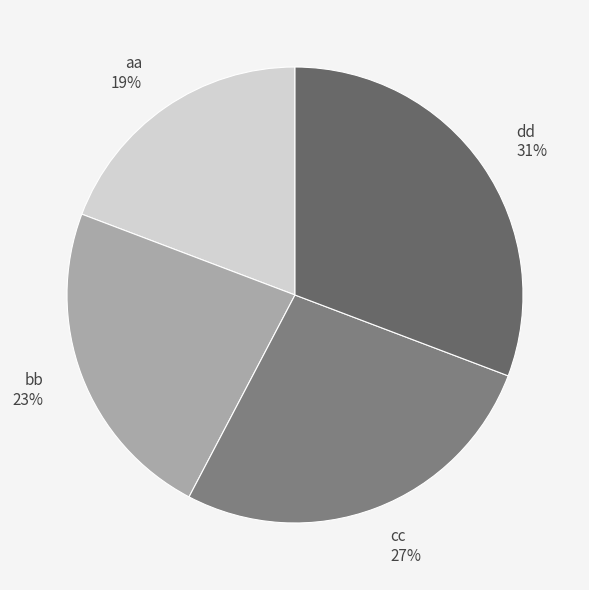

To the nearest percent, what is the average slice percentage?

25%